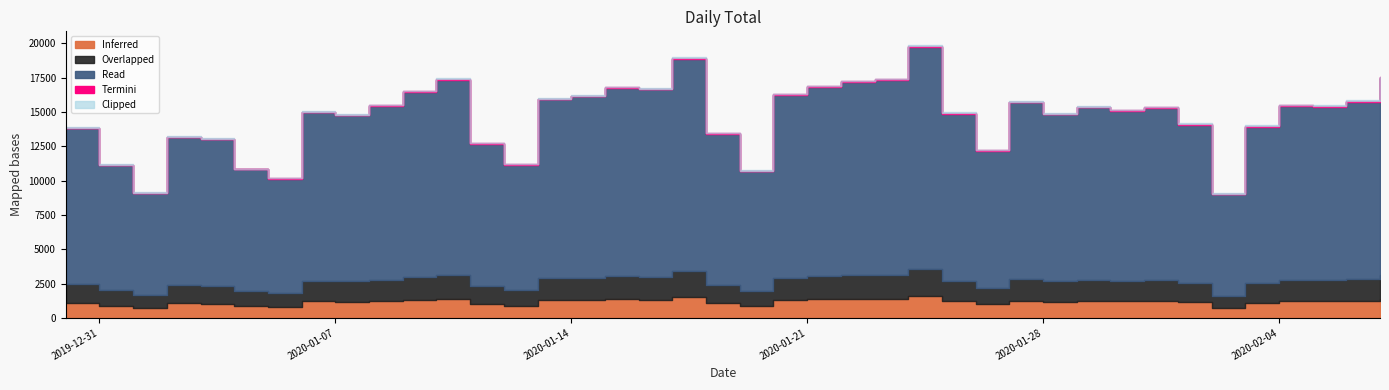

Approximately how many times larger is the value at 2020-01-18 compared to 2020-01-09?

0.8